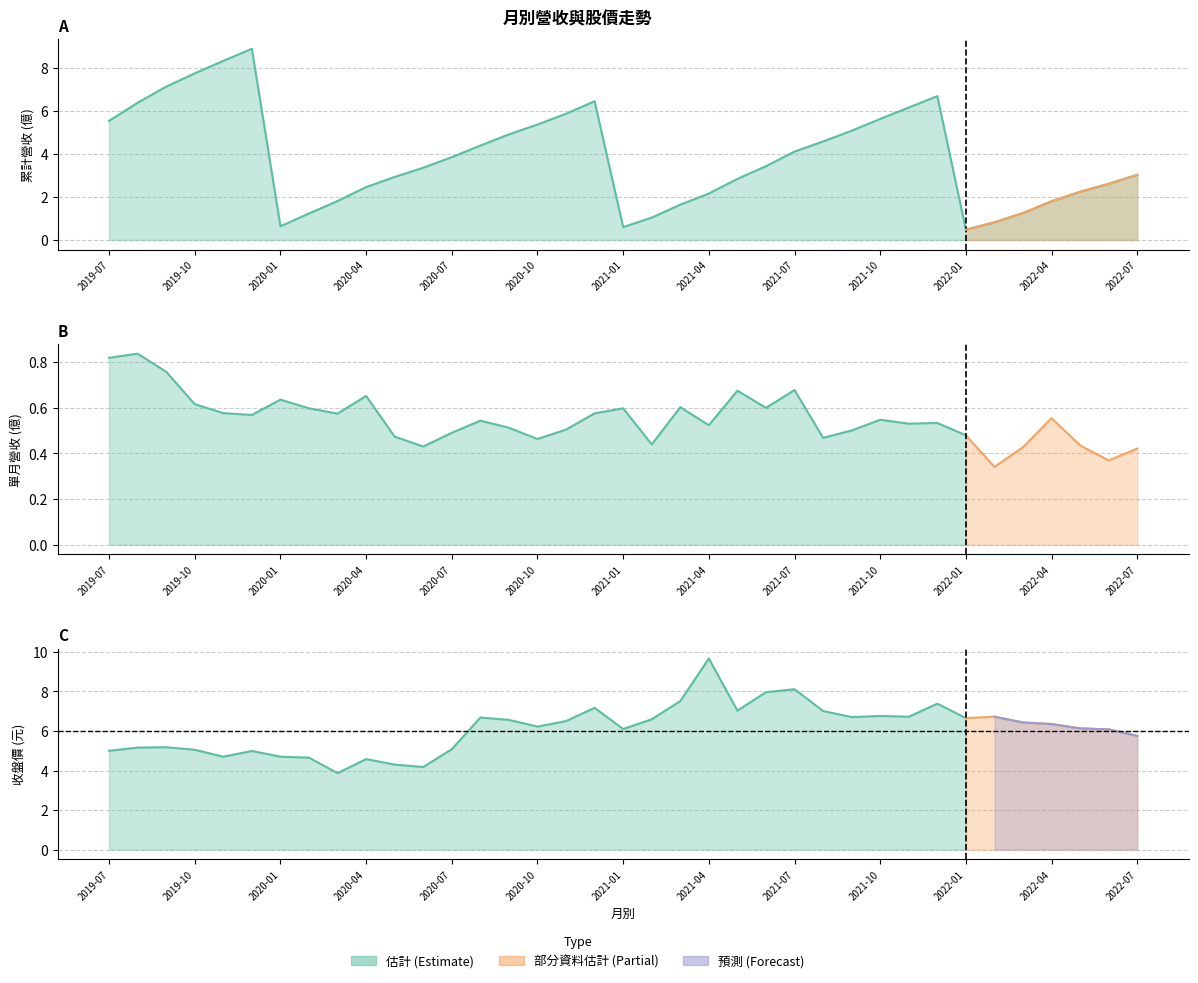

Where is the first local maximum for 累計營收(億)?

2019-12